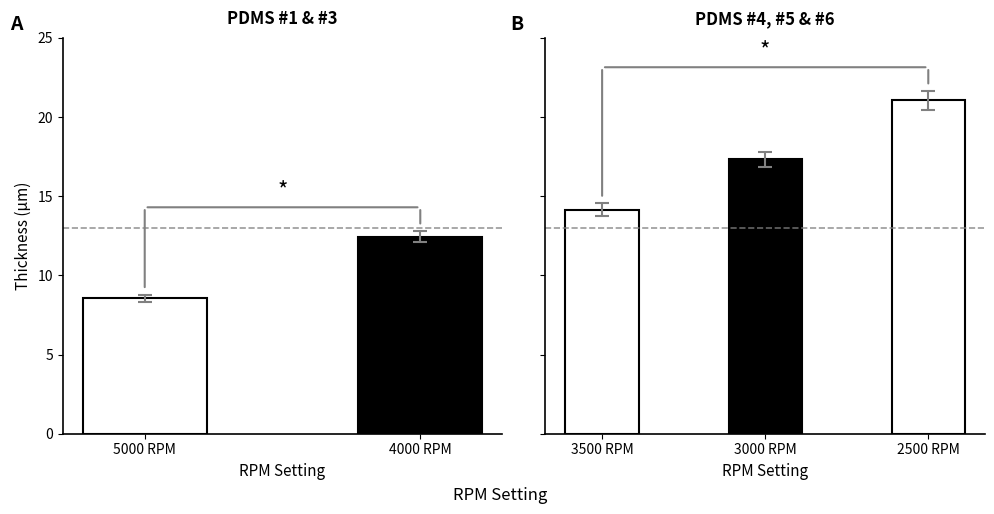

True or false: thickness (um) has a value of 6.1 at 3500 RPM.

False